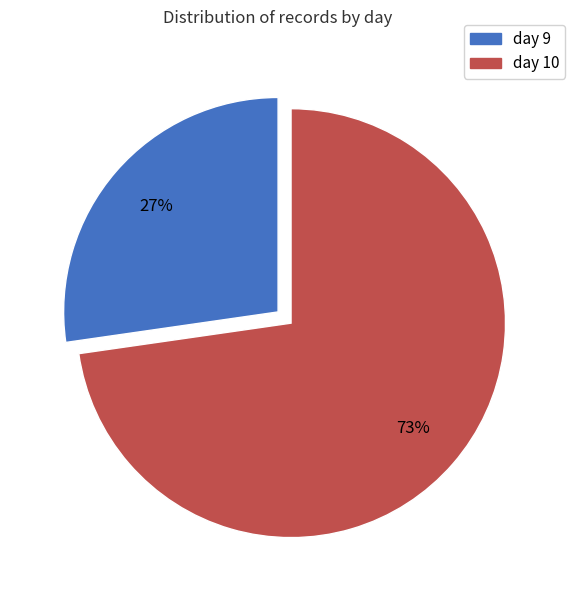

True or false: day 9 accounts for 38% of the total.

False